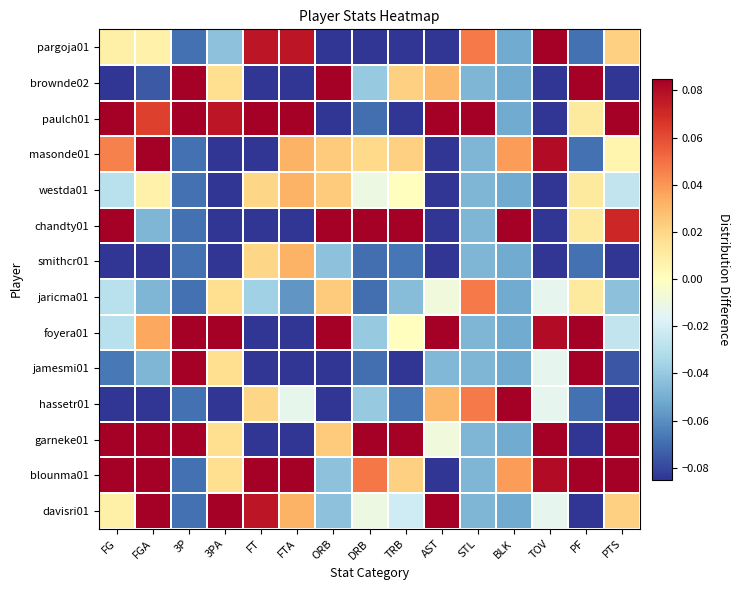

What is the smallest value displayed?

-0.2